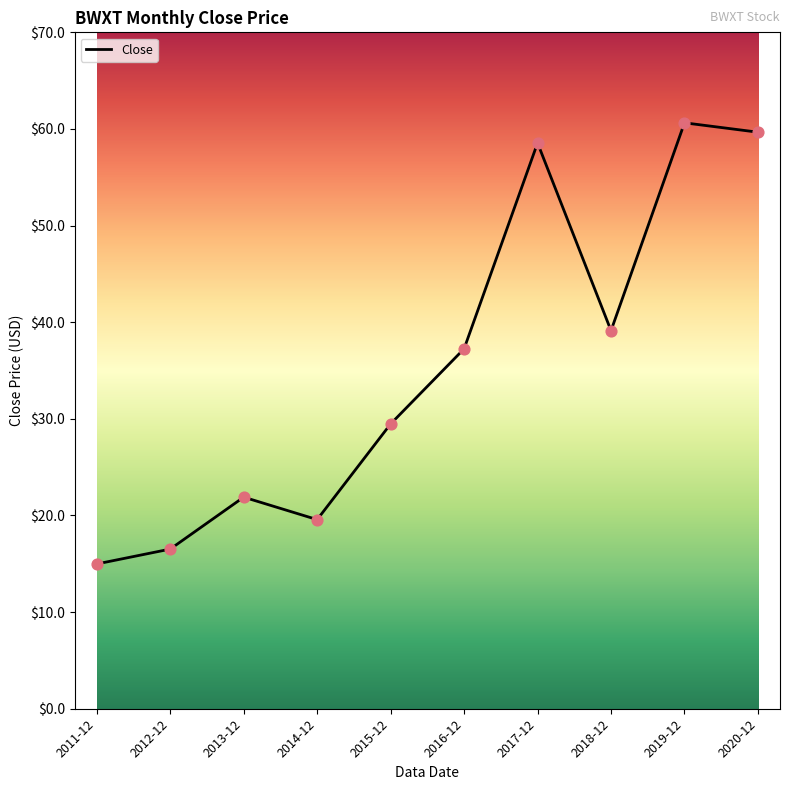

What is the ratio of the value at 2019-12 to the value at 2018-12?

1.5